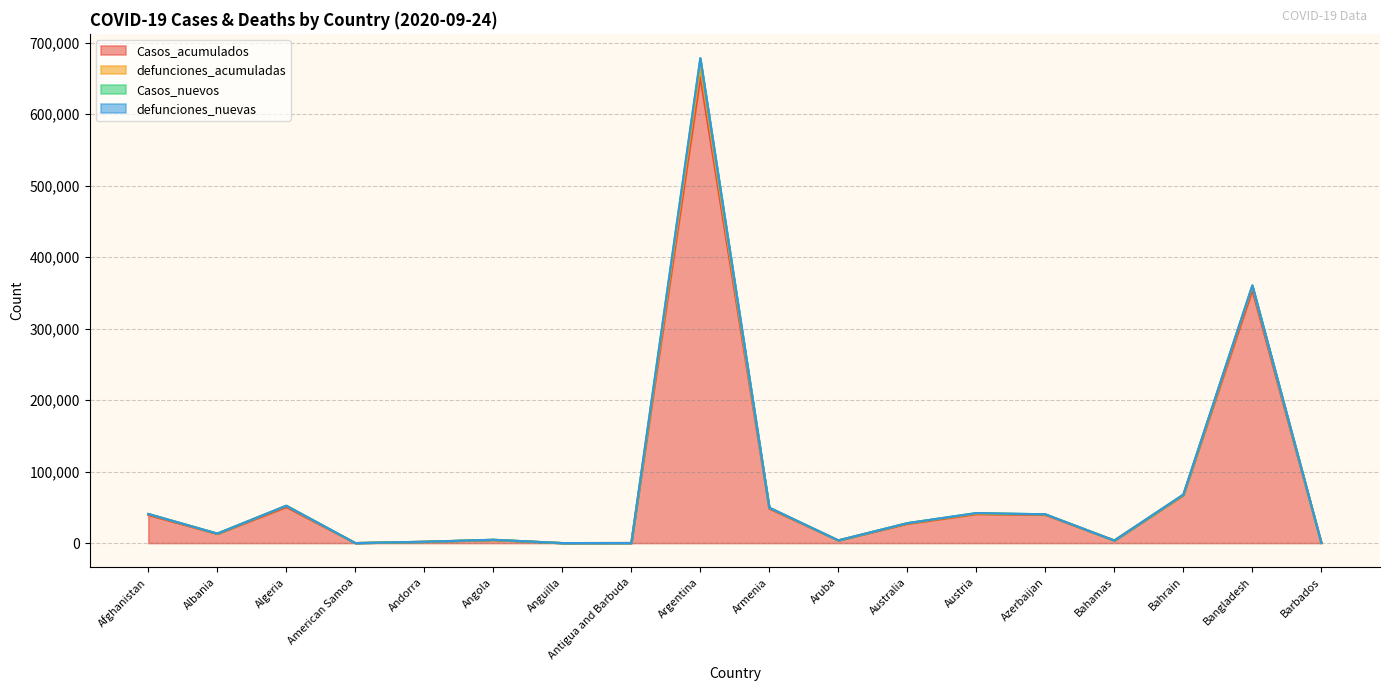

True or false: defunciones_acumuladas and Casos_acumulados intersect in this chart.

False